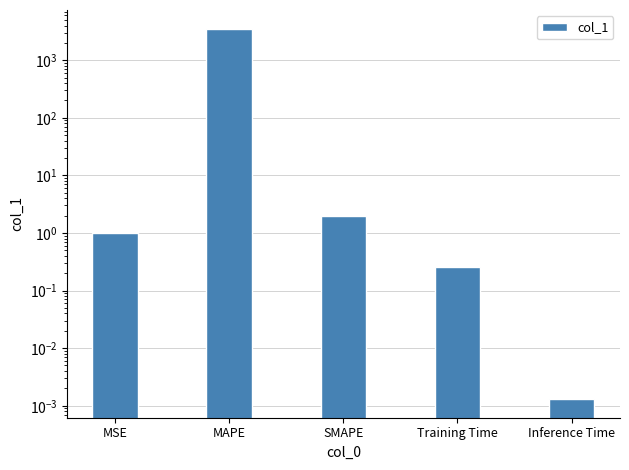

What is the sum of the values at MAPE and SMAPE?

3545.7